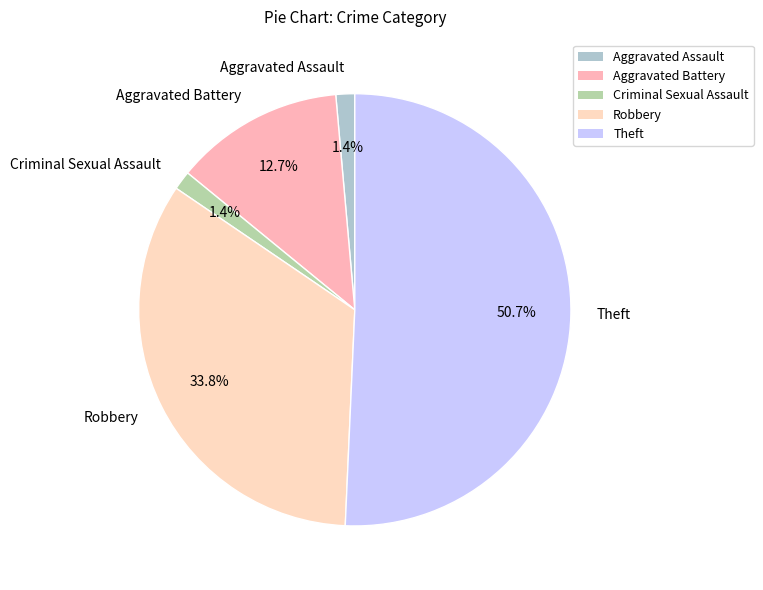

What is the ratio of the value at Robbery to the value at Theft?

0.7